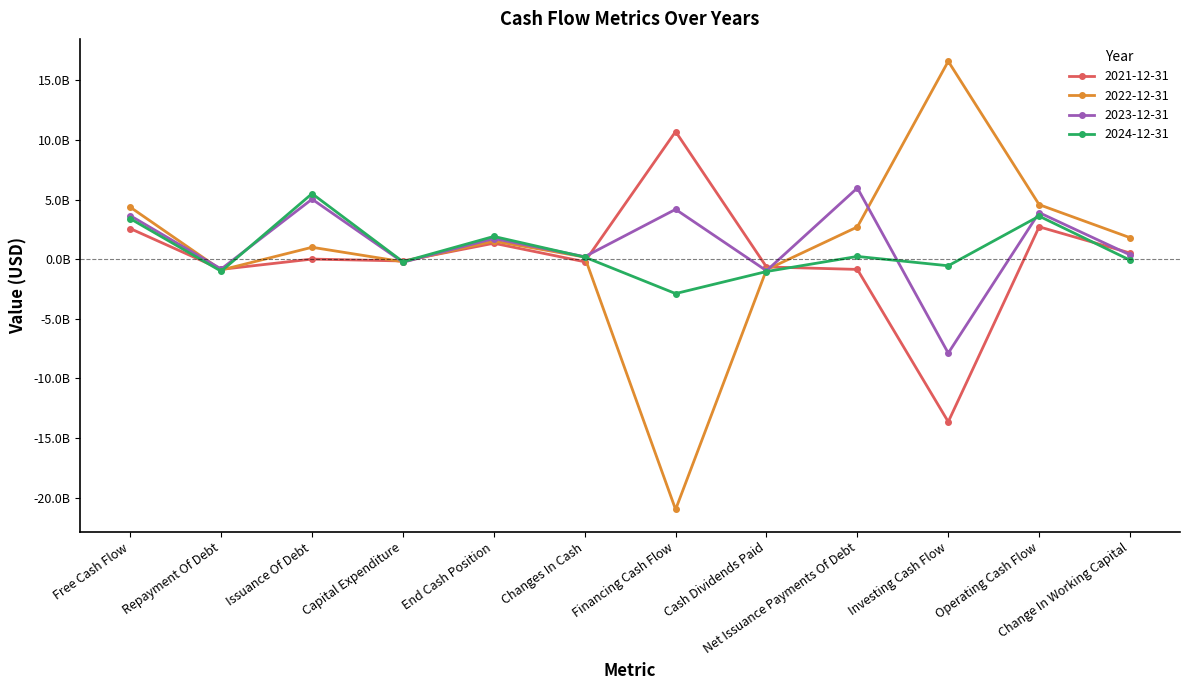

What is the sum of the 2022-12-31 values at Issuance Of Debt and Capital Expenditure?

785000000